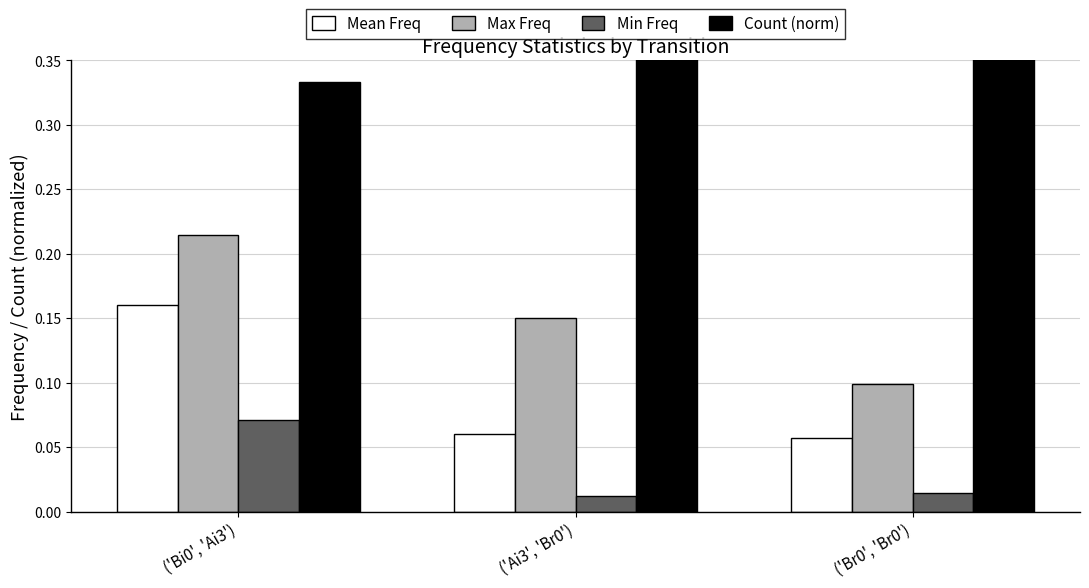

How many Count (norm) values are between 0 and 1?

3